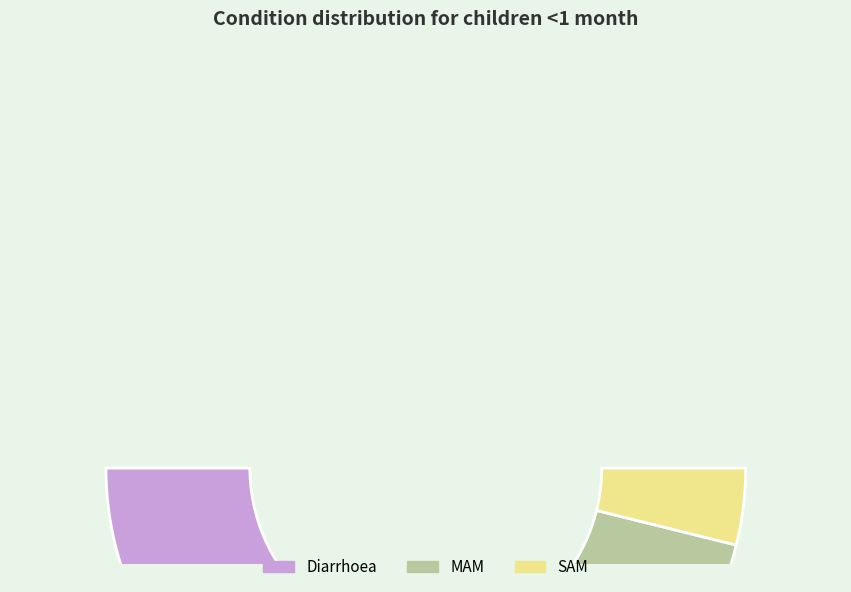

Rank the categories by value from lowest to highest.

SAM, MAM, Diarrhoea